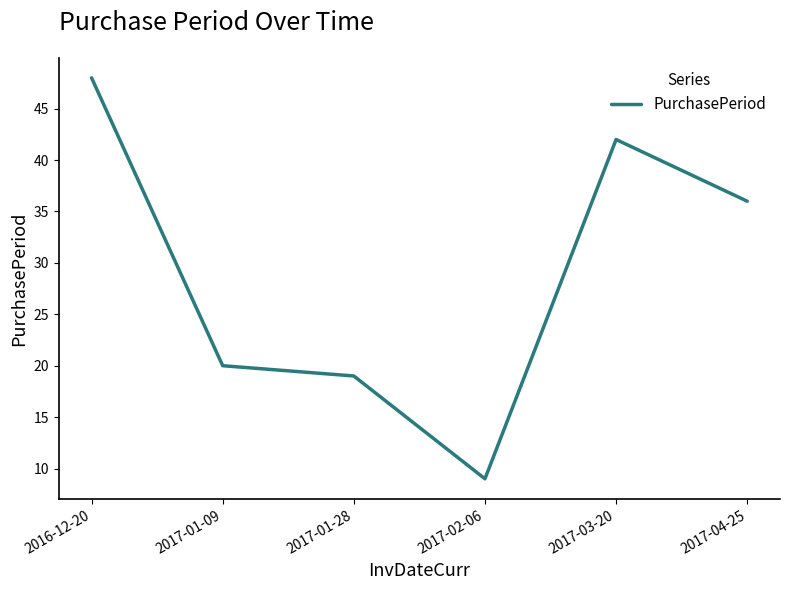

List the labels in order of value, largest first.

2016-12-20, 2017-03-20, 2017-04-25, 2017-01-09, 2017-01-28, 2017-02-06